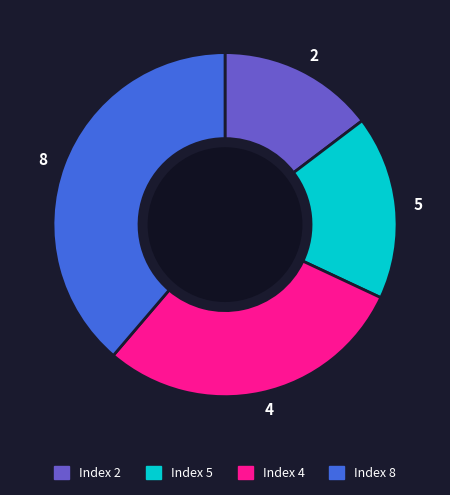

Combined, do Index 5 and Index 4 account for over 50%?

No